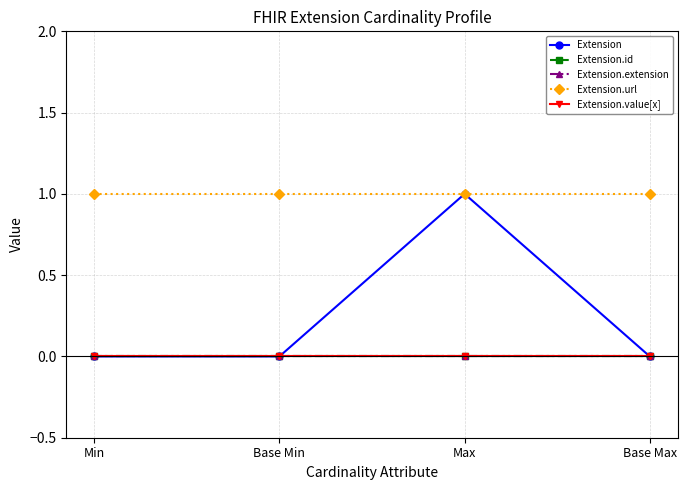

At Max, list the series in order from largest to smallest.

Extension, Extension.url, Extension.id, Extension.extension, Extension.value[x]